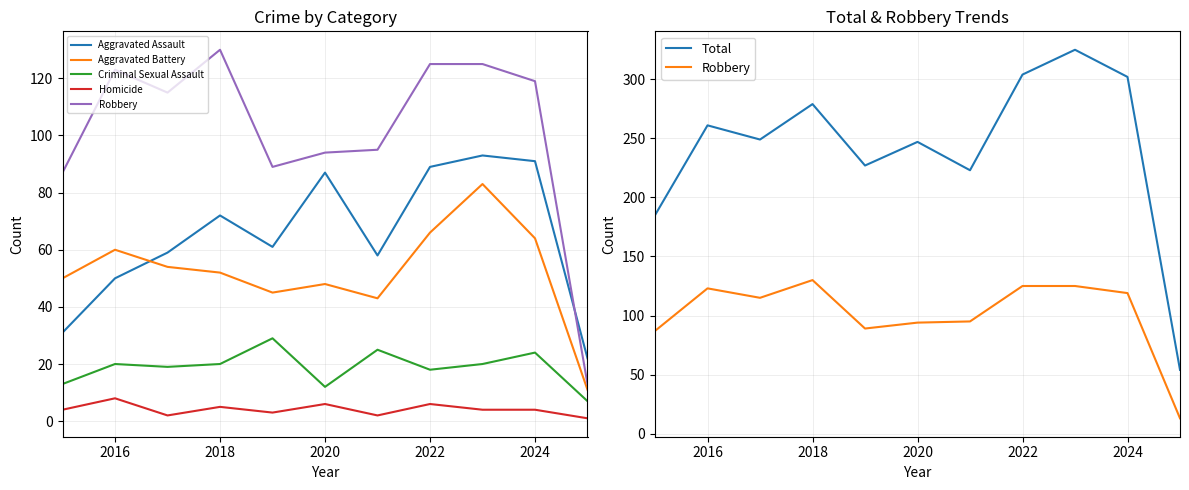

At how many categories does at least one series exceed 11?

11